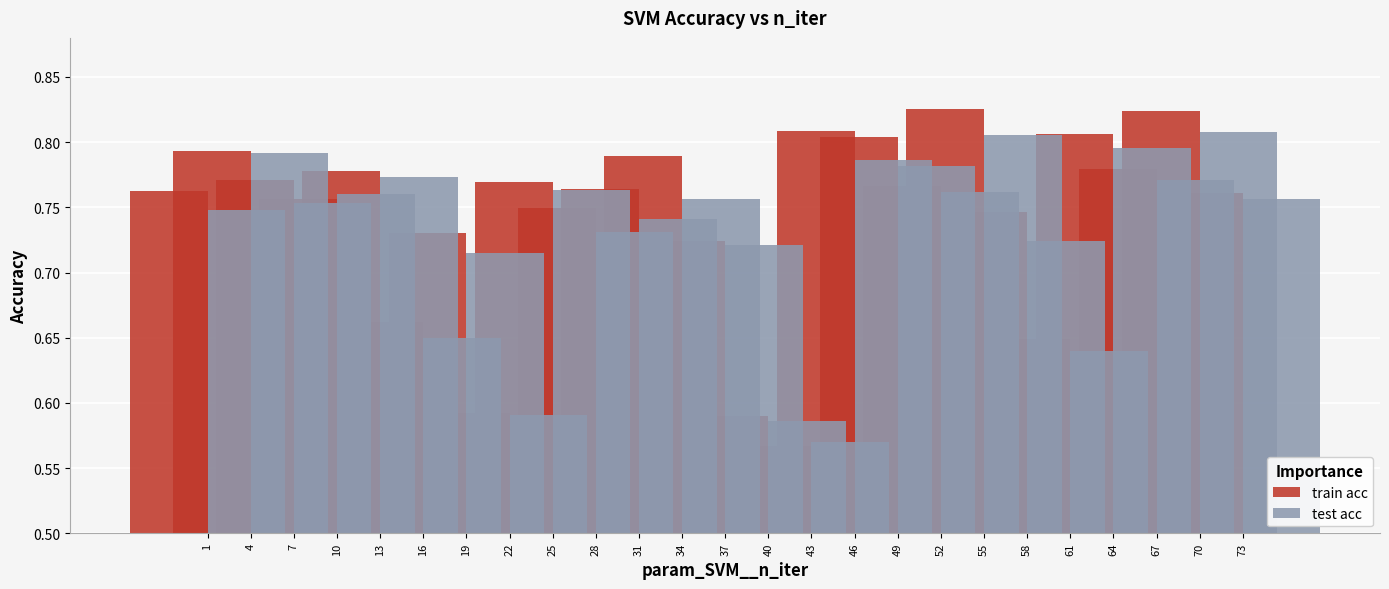

Which series changed the most between 28 and 73?

test acc